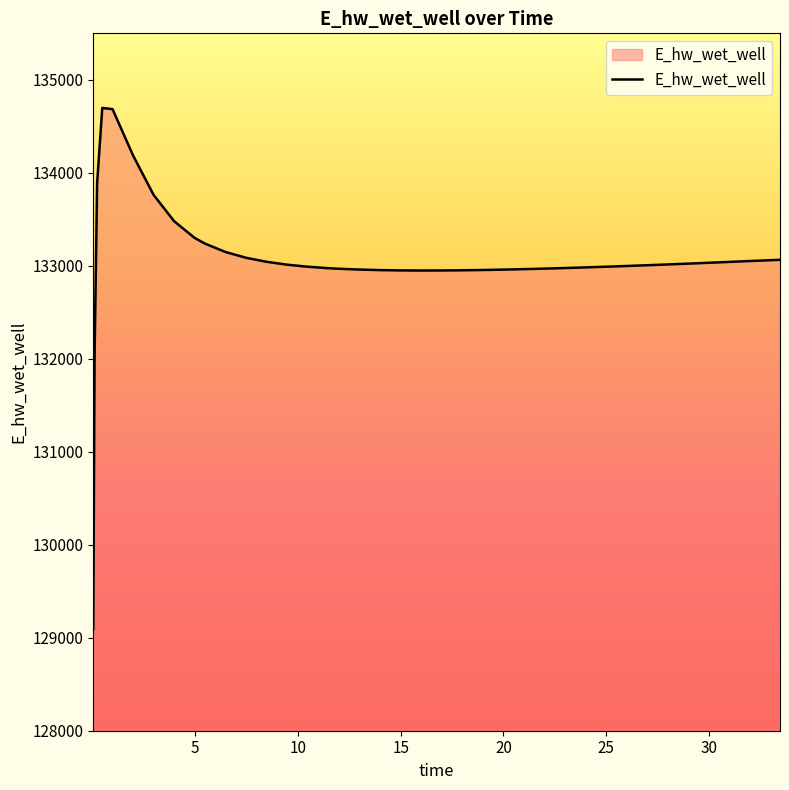

What is the minimum value shown in the chart?

129096.2